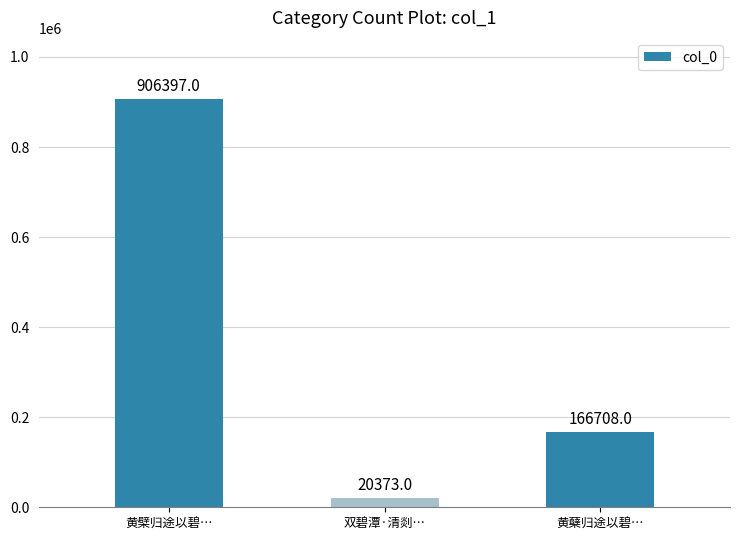

What is the label of the 3rd bar from the left?

黄蘖归途以碧…